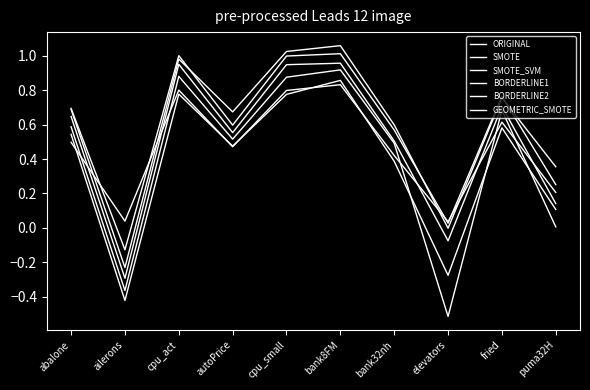

Is the value of GEOMETRIC_SMOTE at autoPrice greater than the value of ORIGINAL at autoPrice?

Yes